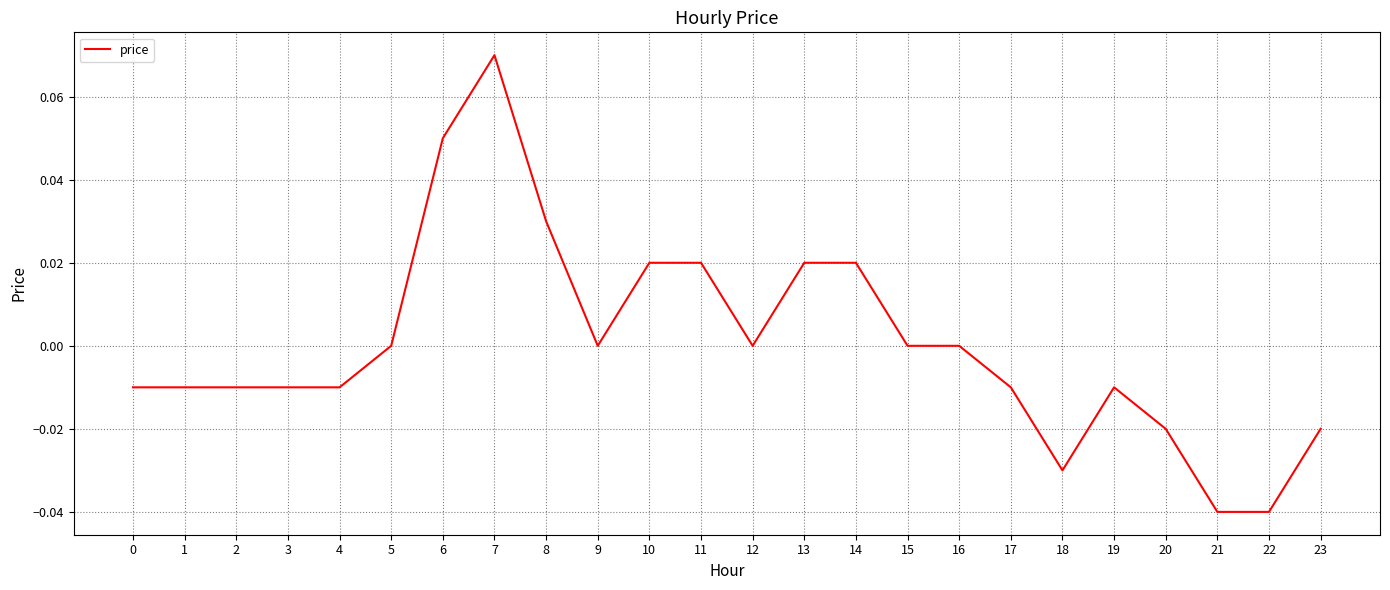

Between 16 and 2, which is larger?

16